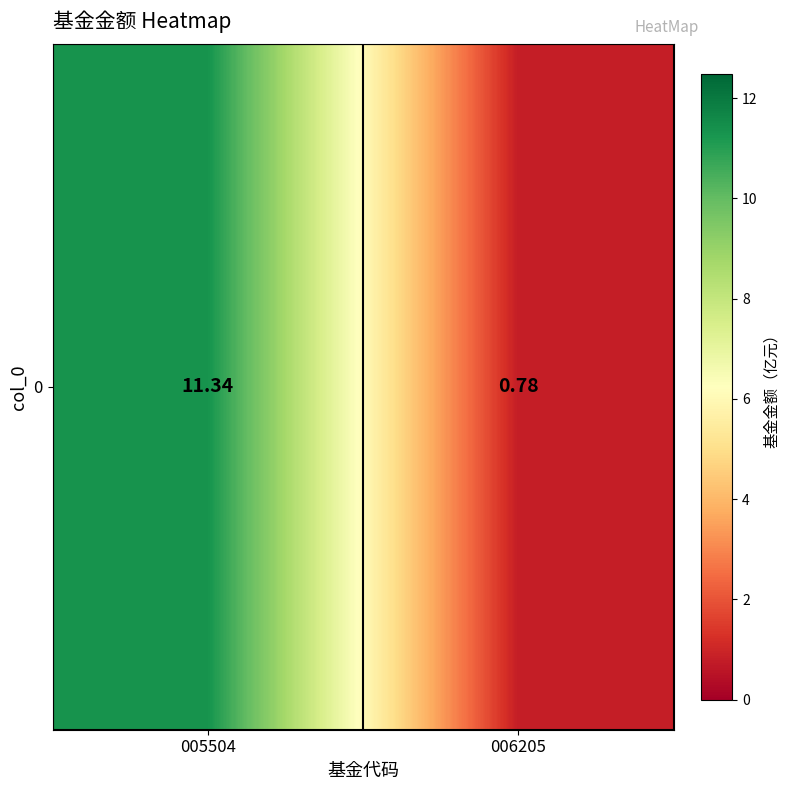

Between 006205 and 005504, which is larger?

005504